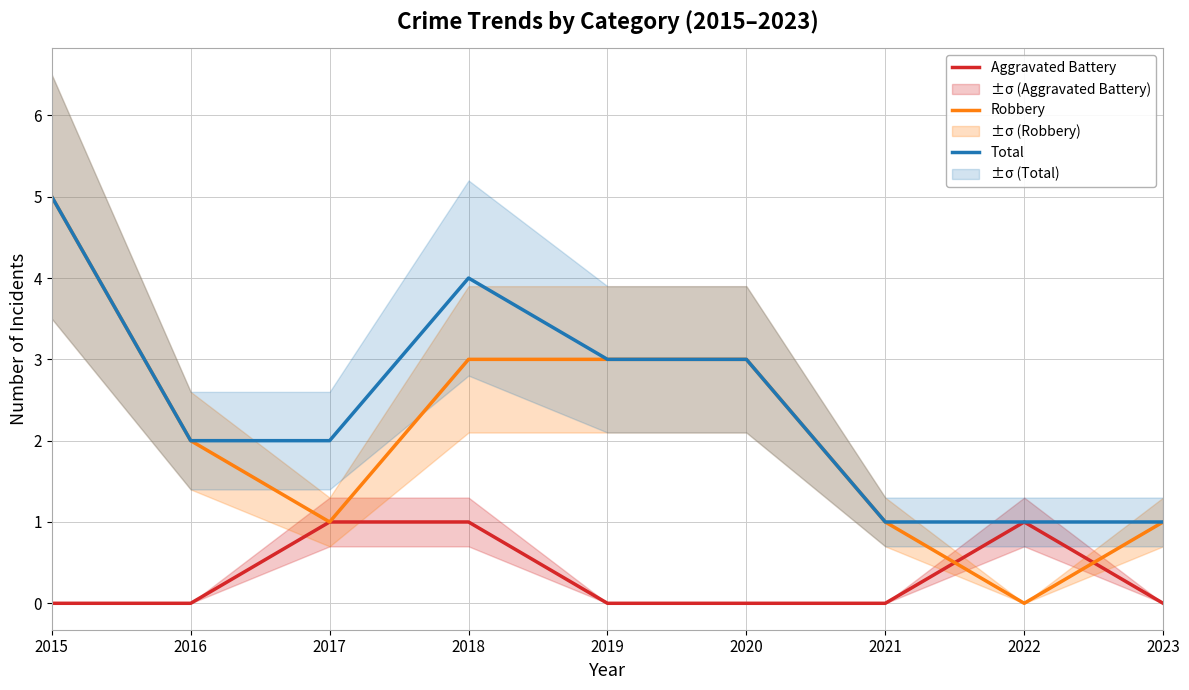

What is the difference between the highest and lowest values at 2017?

1